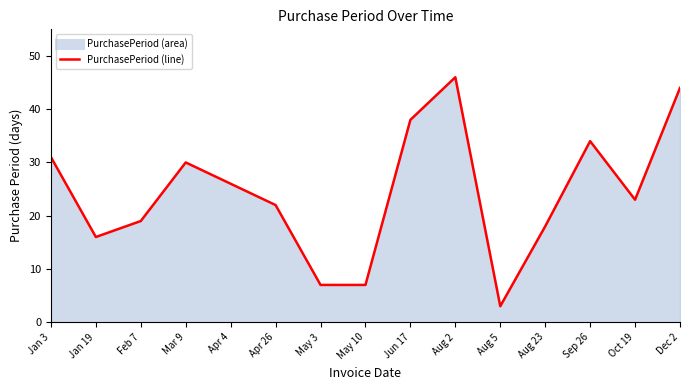

What is the change in value from Feb 7 to Sep 26?

+15